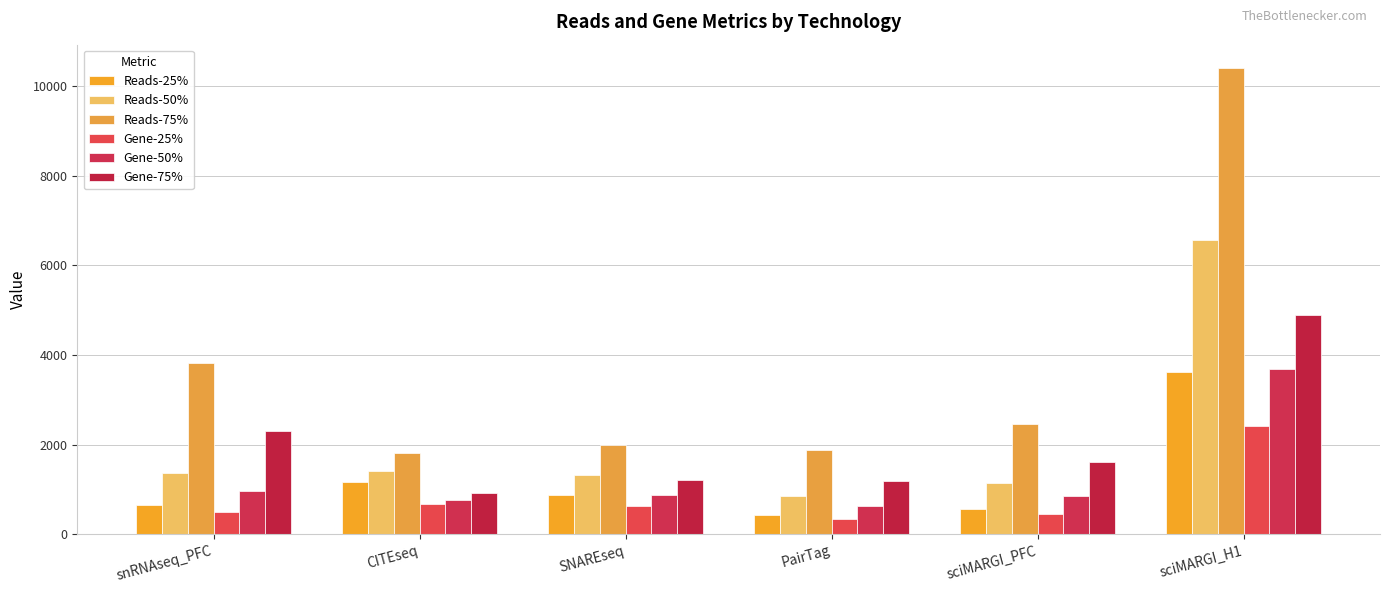

At which label does Reads-25% reach its minimum?

PairTag